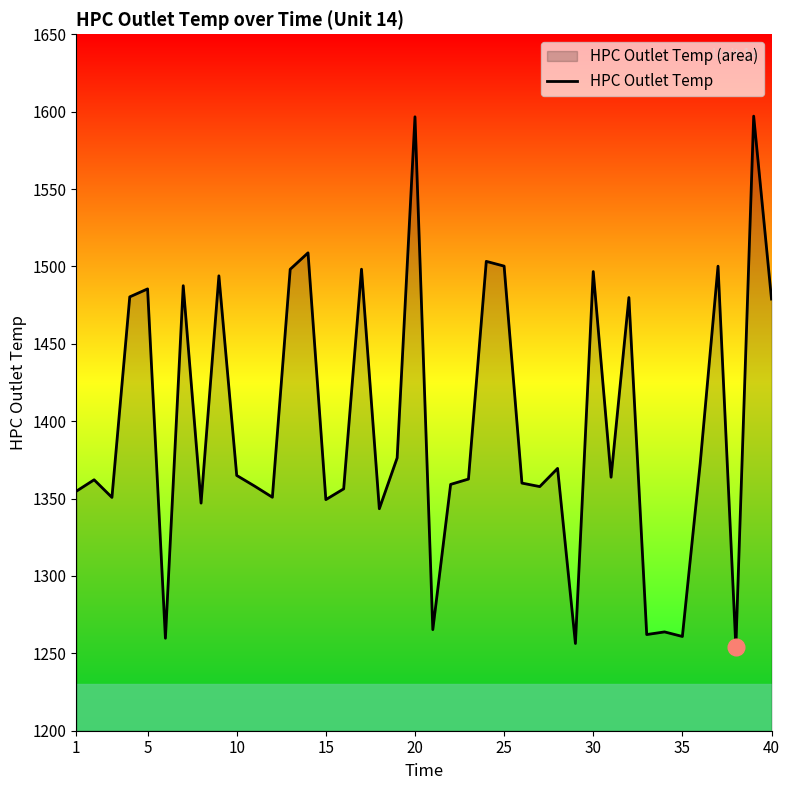

What is the minimum value shown in the chart?

1254.1